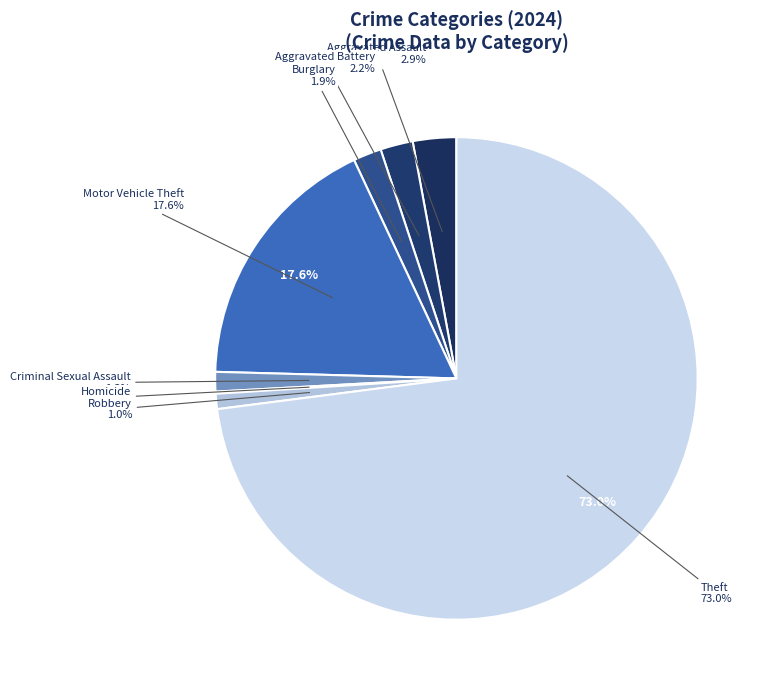

What is the smallest slice in the pie chart?

Homicide